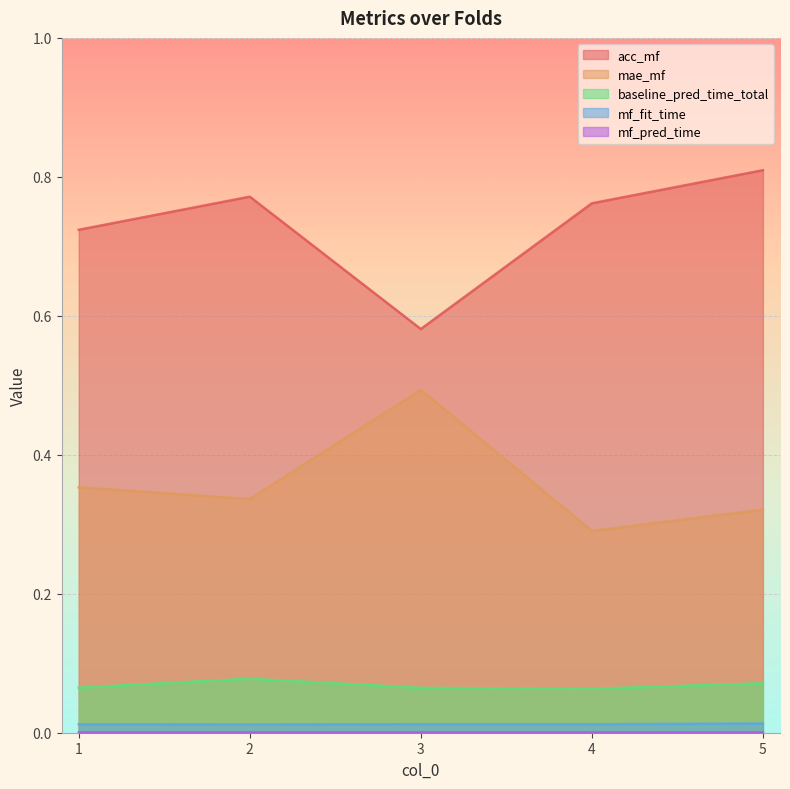

At which label is mf_fit_time closest to 0?

2